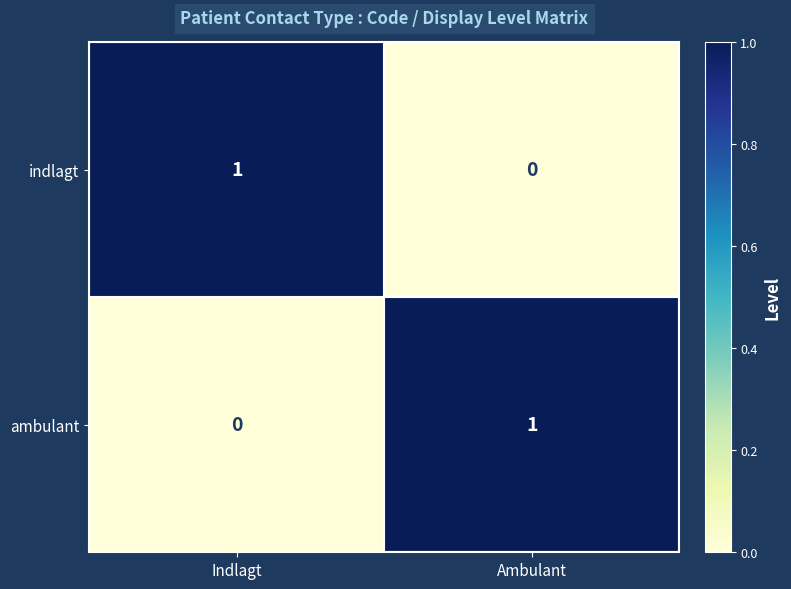

How many distinct data groups are displayed?

2